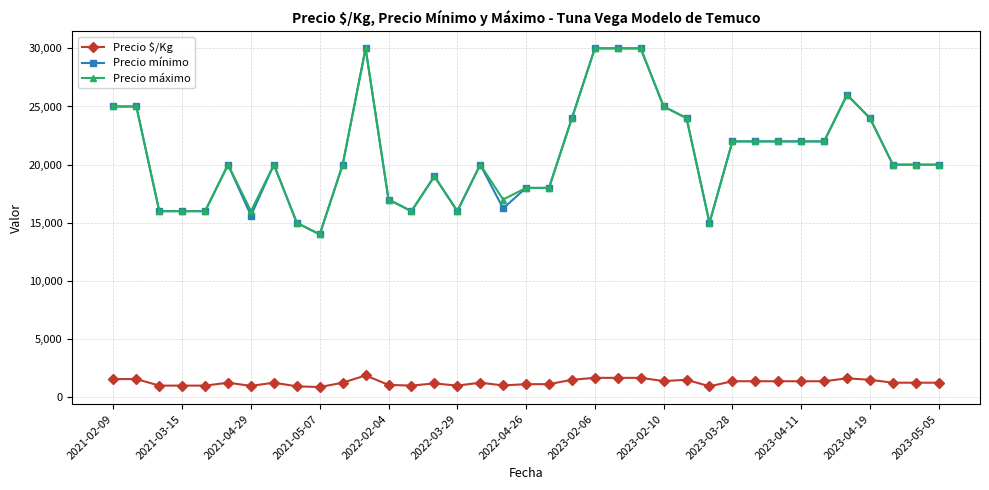

What is the value of the Precio máximo point at the 26th from the left?

24000